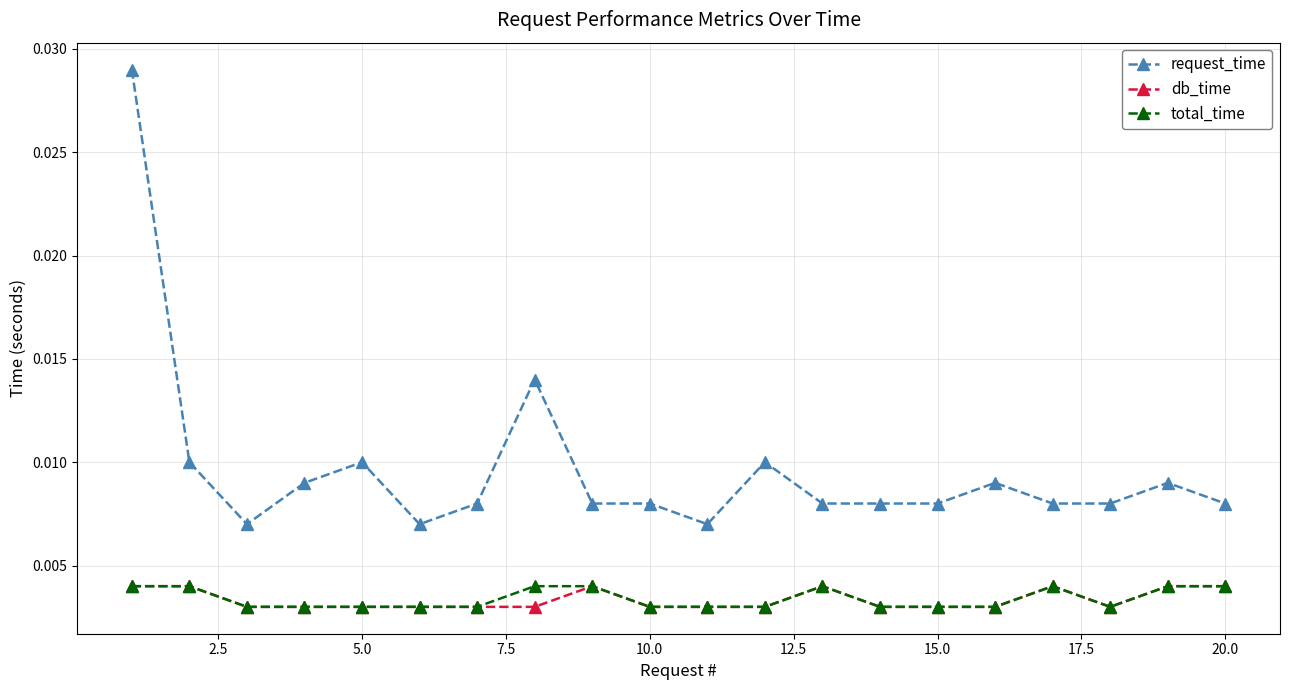

True or false: request_time has more than 1 points higher than both neighbors.

True